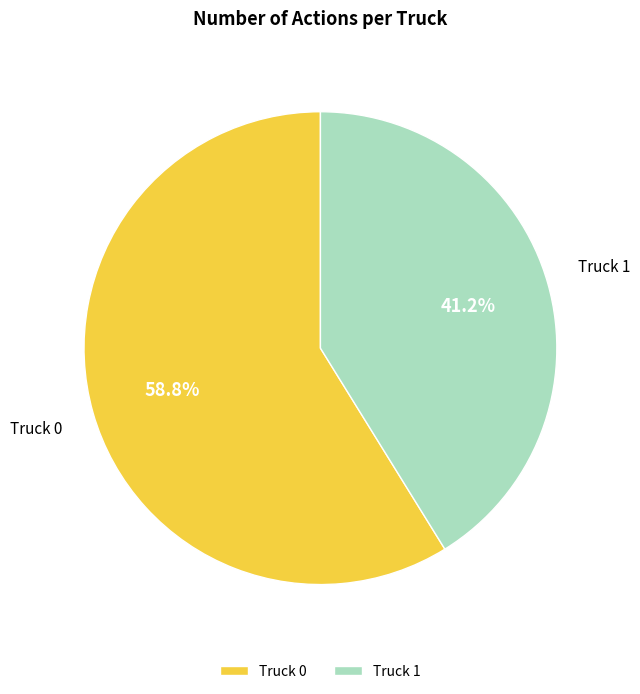

How many slices are in this pie chart?

2